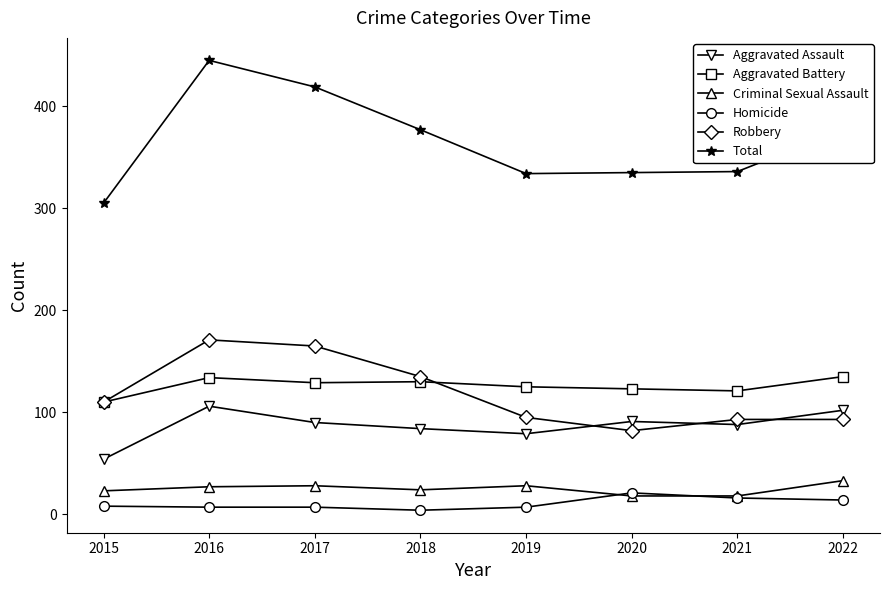

What is the total value across all series at 2017?

838